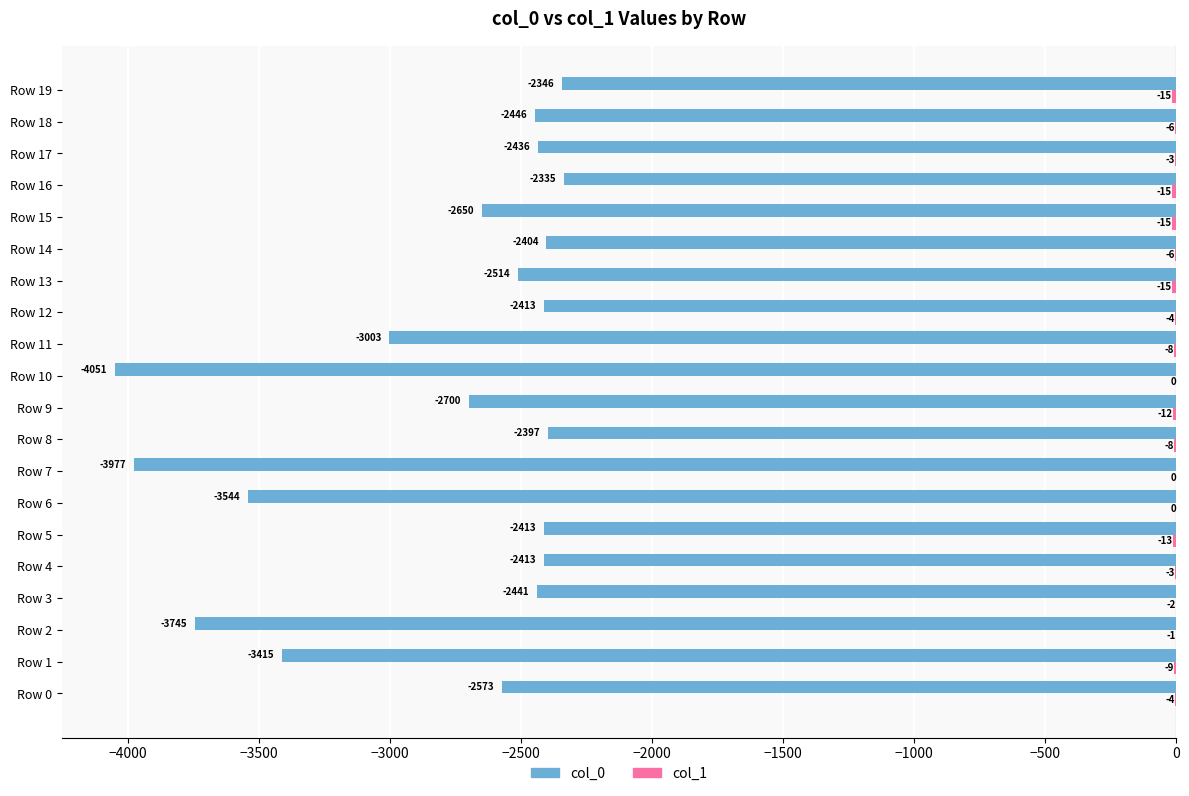

At which category is the sum across all series the highest?

Row 16